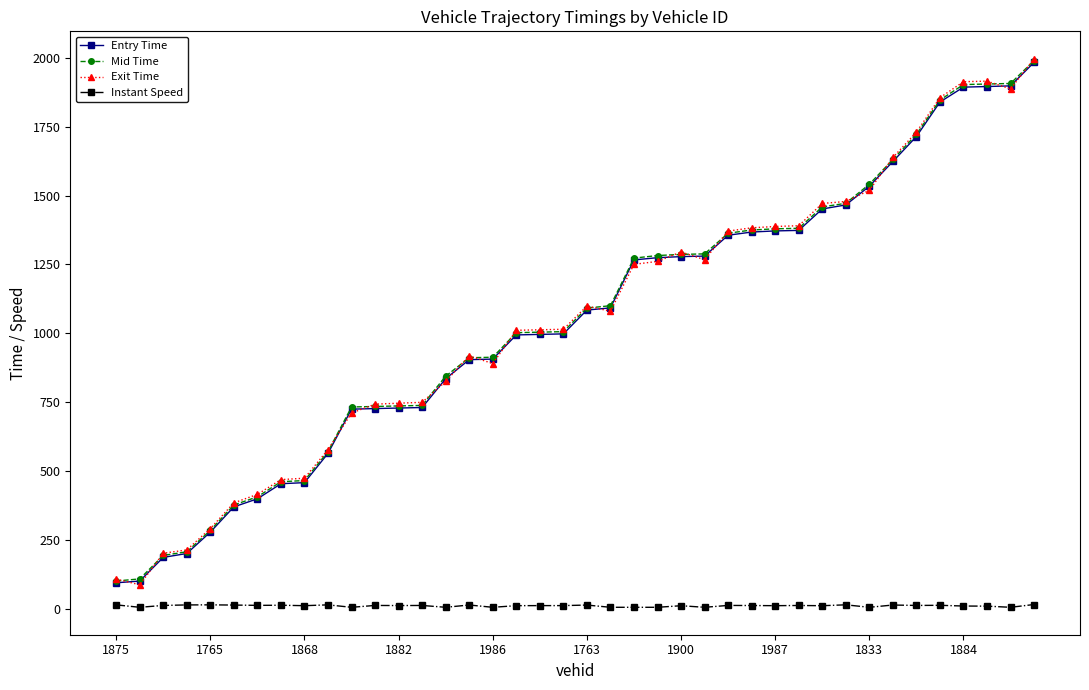

How many intersections are there between Mid Time and Exit Time?

16